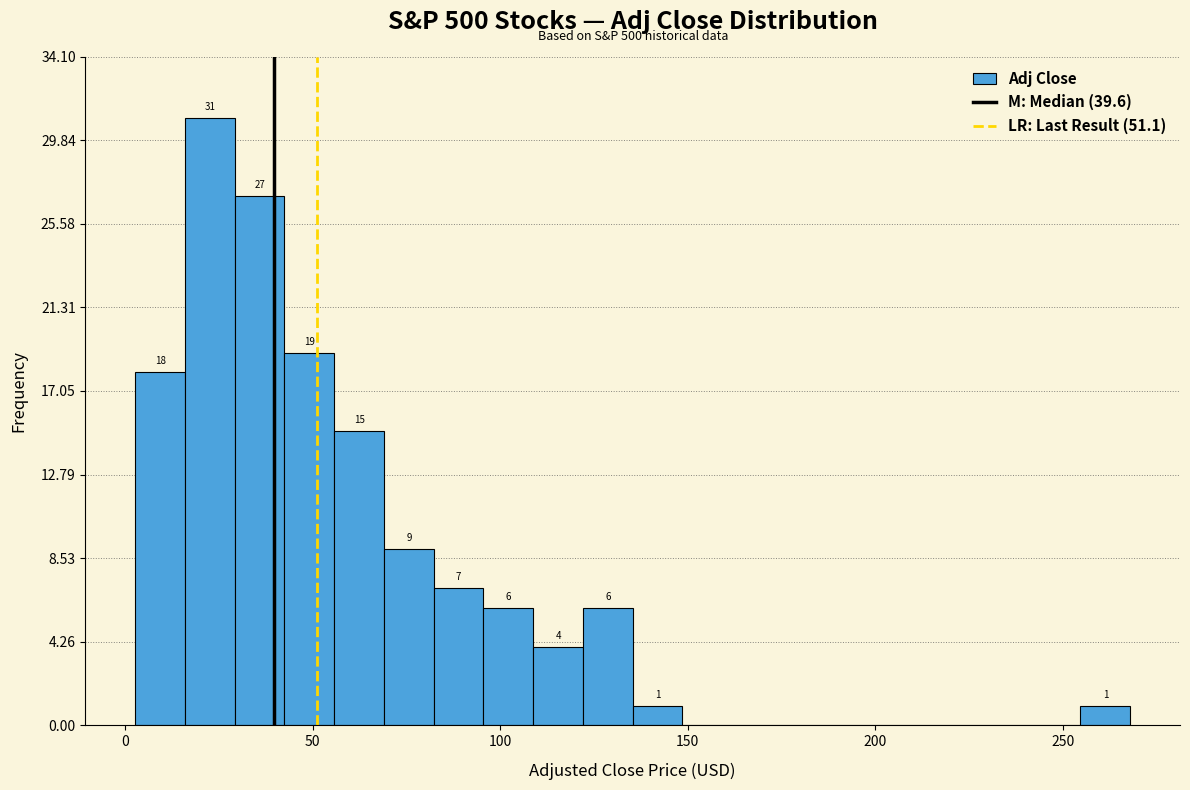

Around what value on the x-axis is the tallest bar? Give the approximate position of its centre, as read against the axis.

25